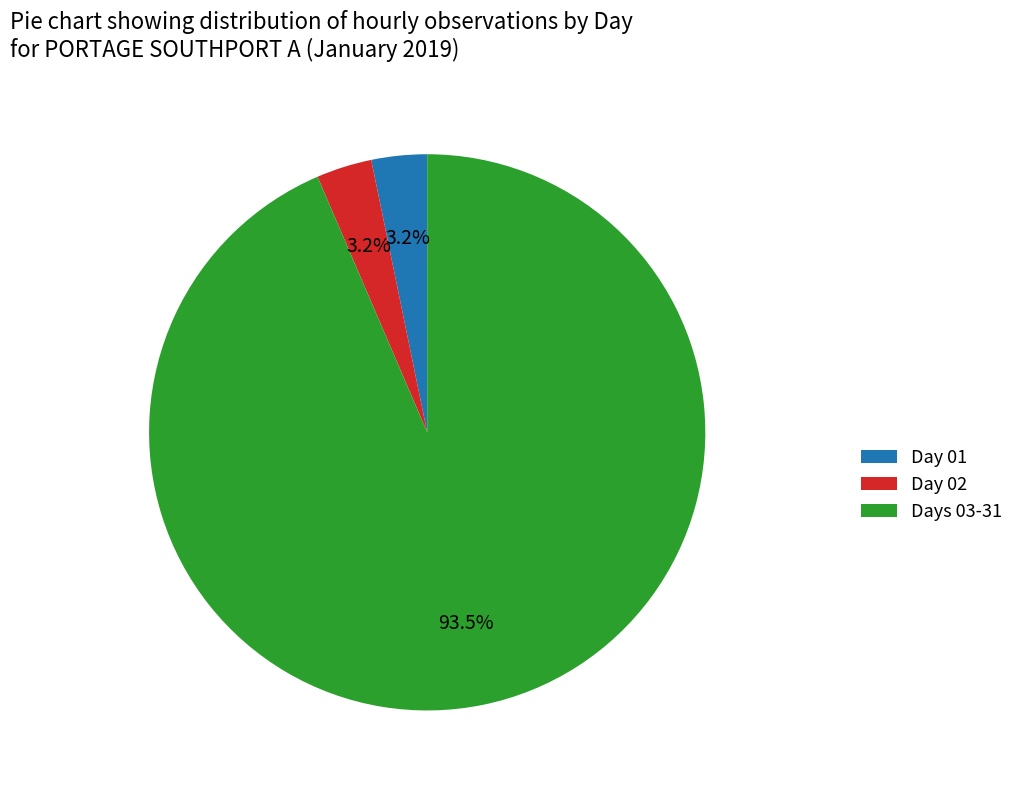

Combined, do Days 03-31 and Day 01 account for over 50%?

Yes